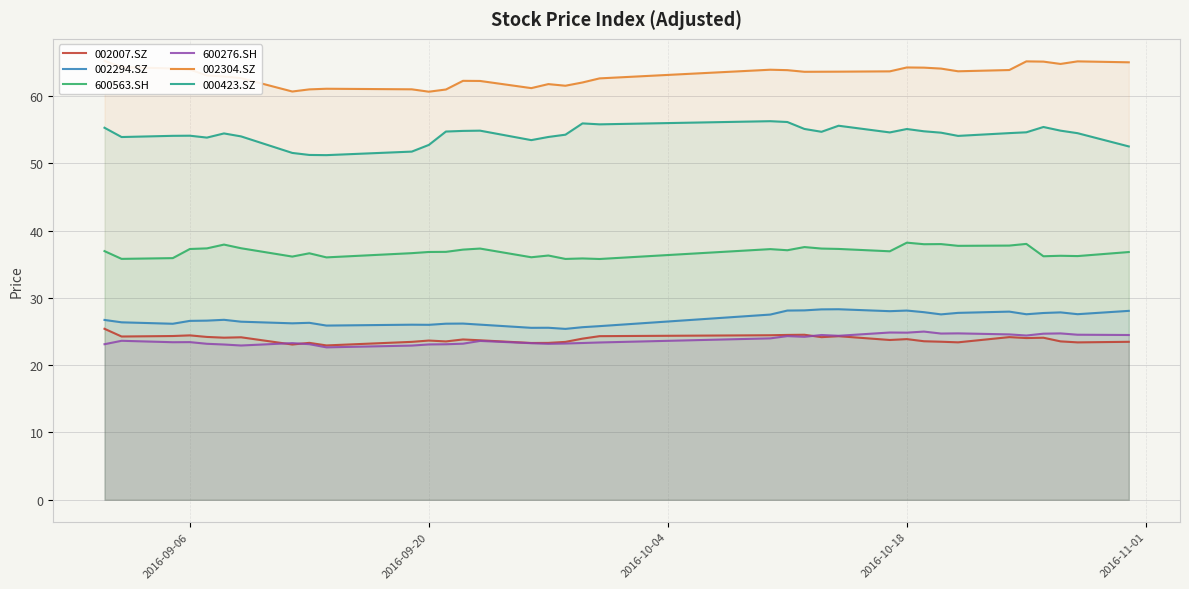

The 600276.SH series shows 35.4 at 2016-09-06. True or false?

False